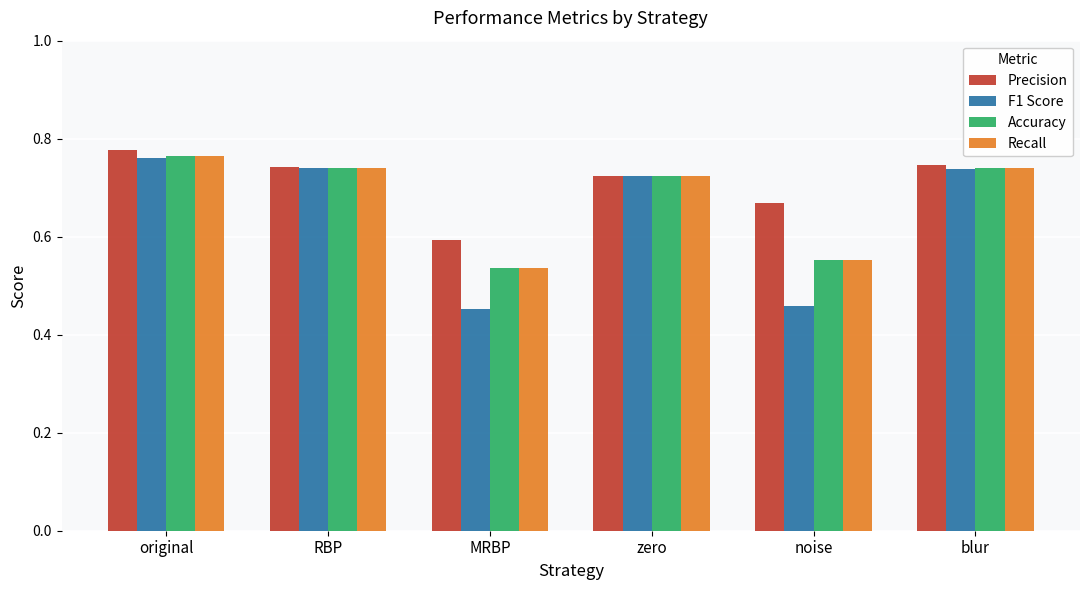

What is the total value across all series at noise?

2.2